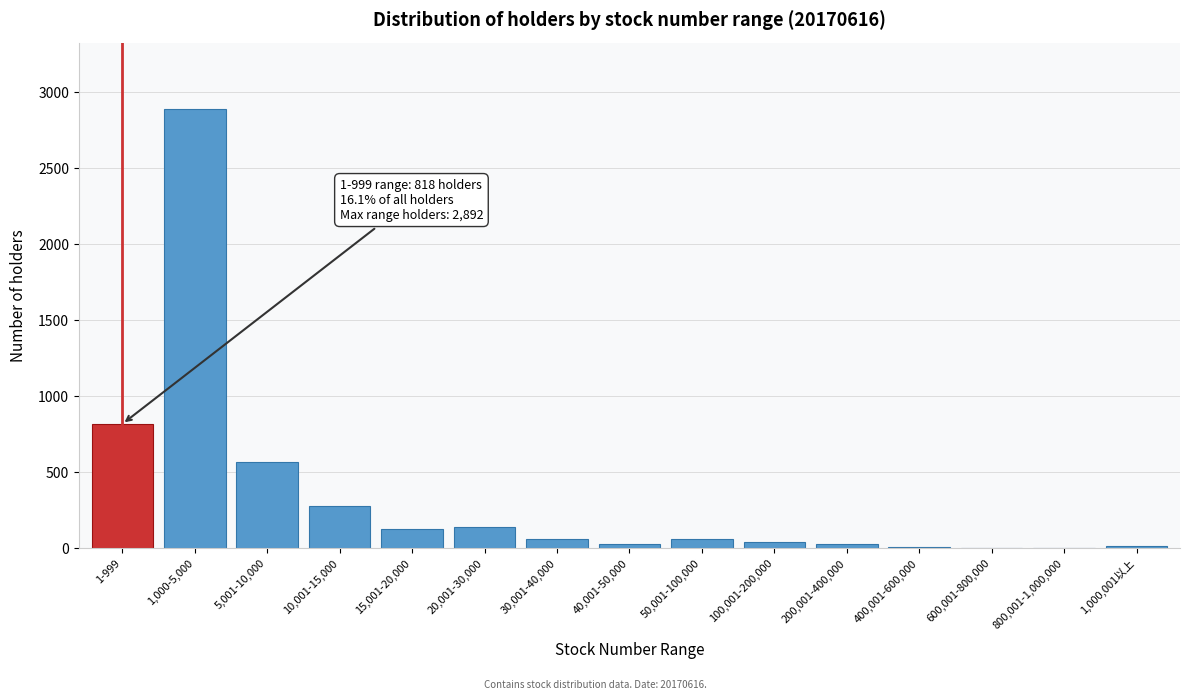

Between 1,000-5,000 and 15,001-20,000, which is larger?

1,000-5,000